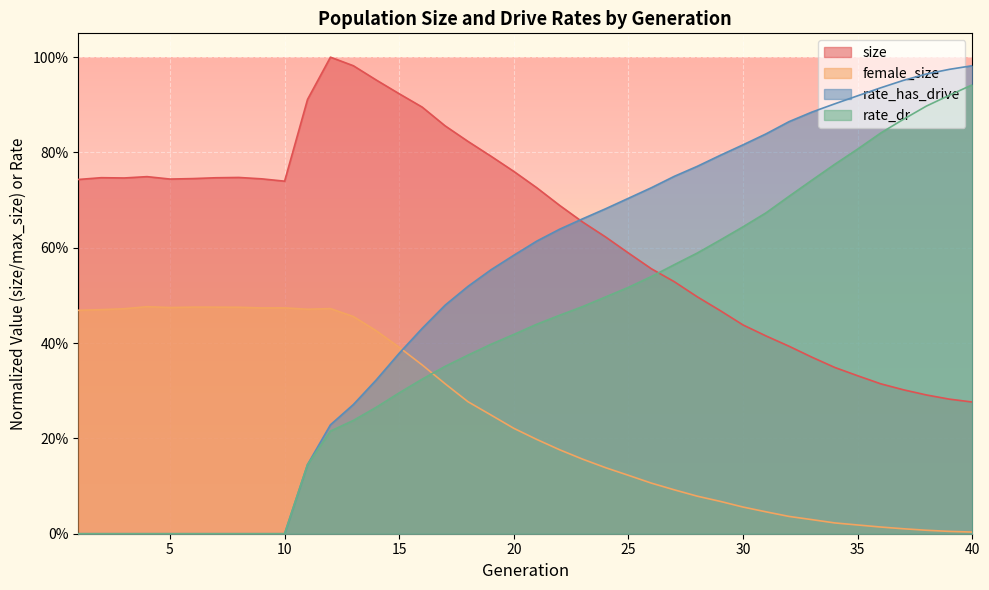

How many times do rate_has_drive and female_size cross each other?

1